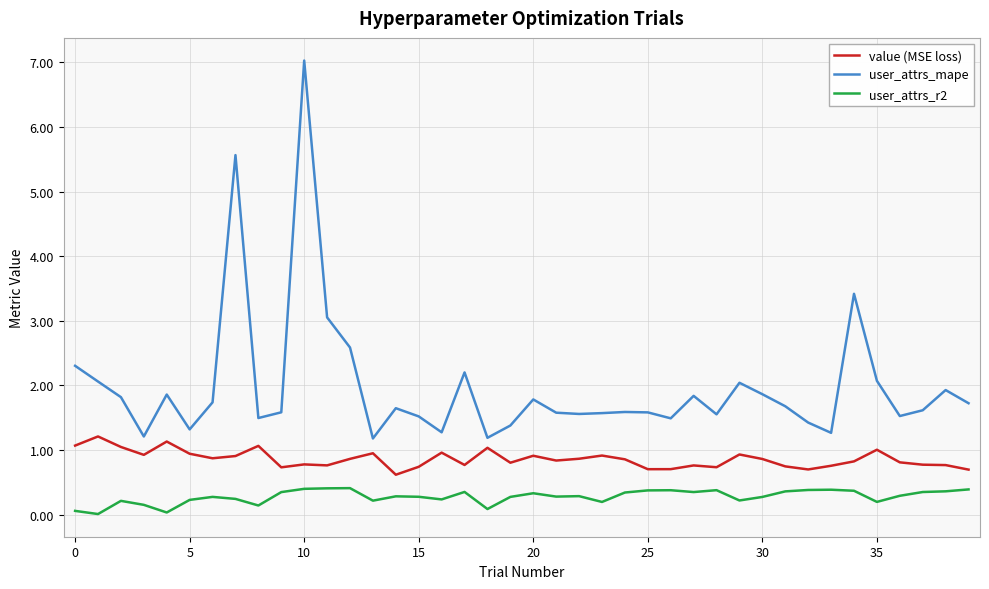

Which series has the widest spread of values?

user_attrs_mape